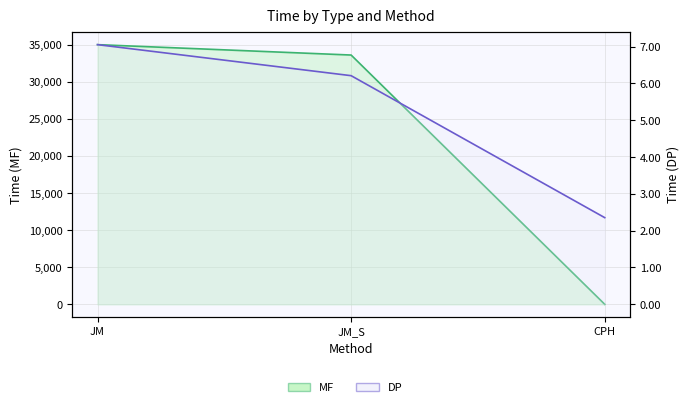

Reading left to right, list all the values displayed in this chart.

MF: 35006.1	33605.4	0.2
DP: 7.1	6.2	2.4